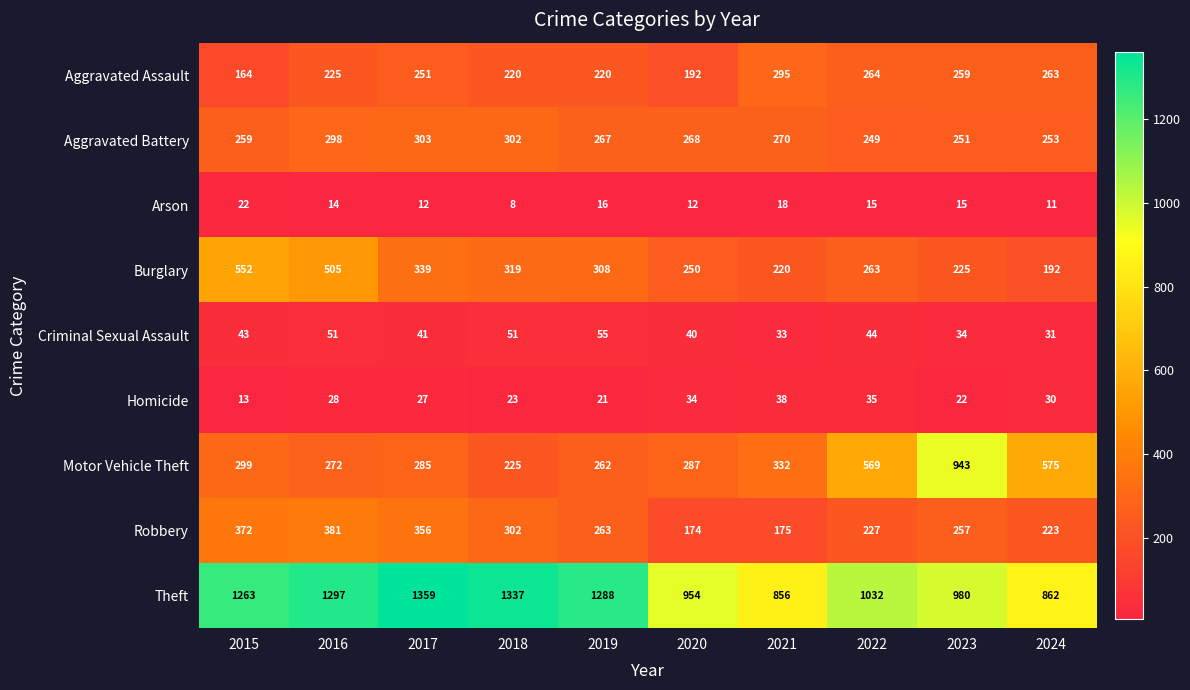

What is the spread (max minus min) of values at 2021?

838